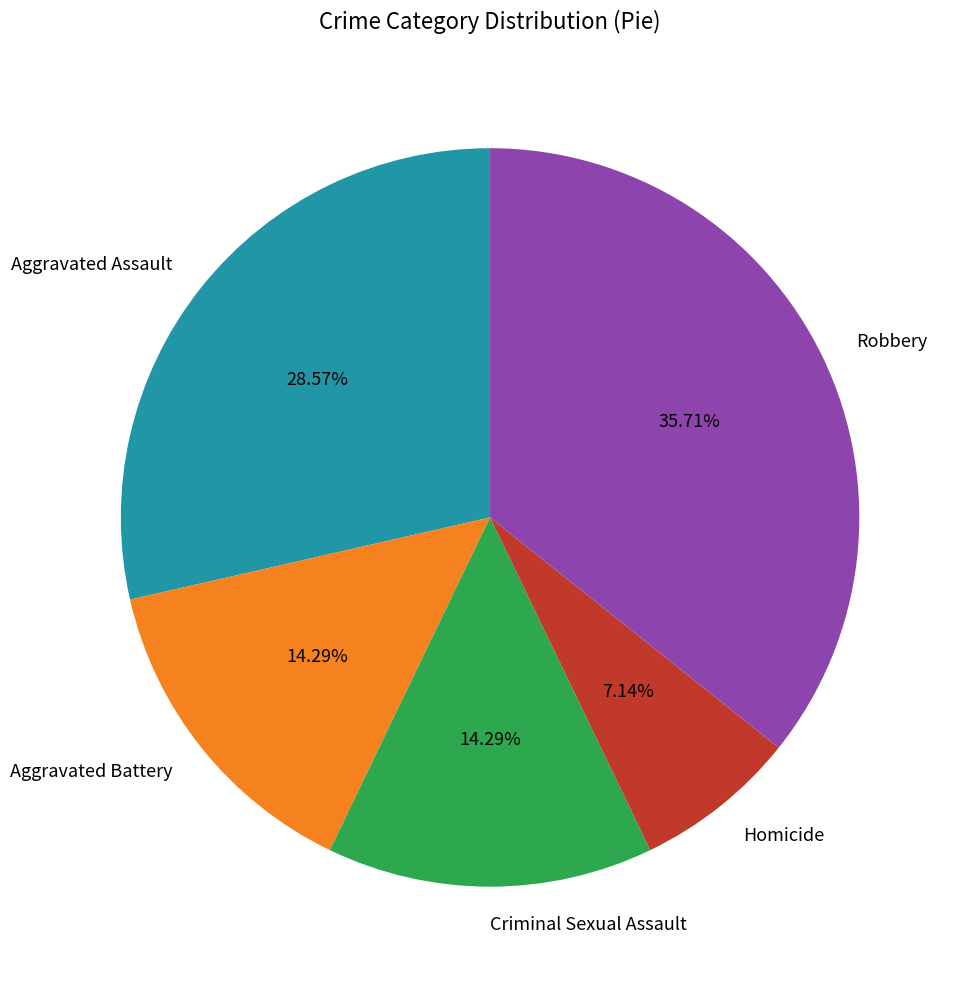

Is Robbery the majority of the pie?

No